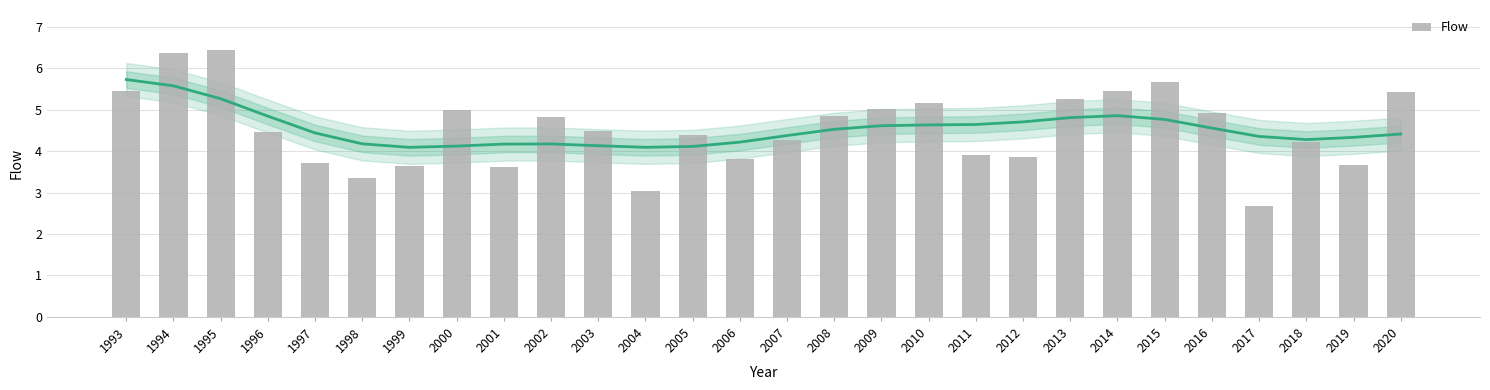

At which label is the value closest to 4?

2011